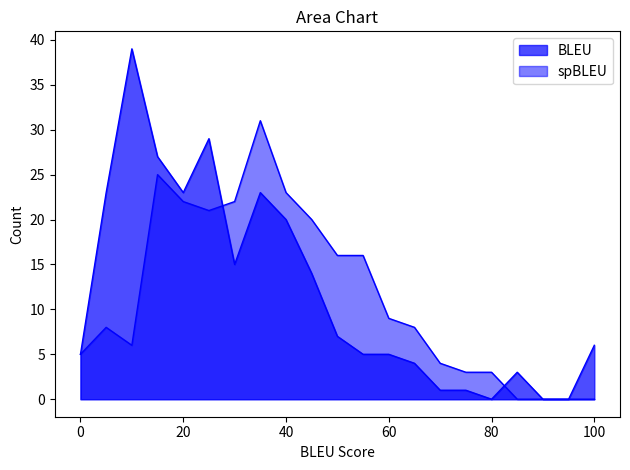

Where is BLEU_Count nearest to the value 19?

40